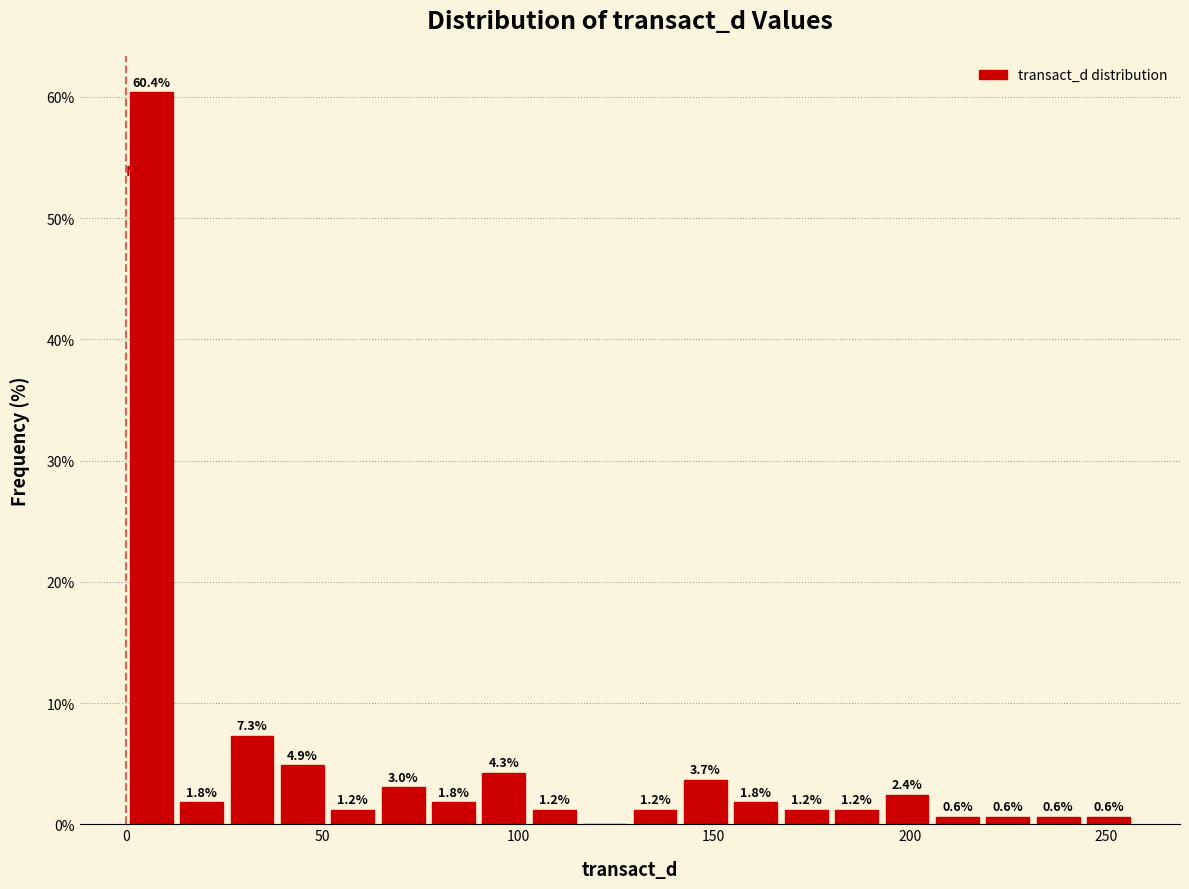

Around what value on the x-axis is the tallest bar? Give the approximate position of its centre, as read against the axis.

5